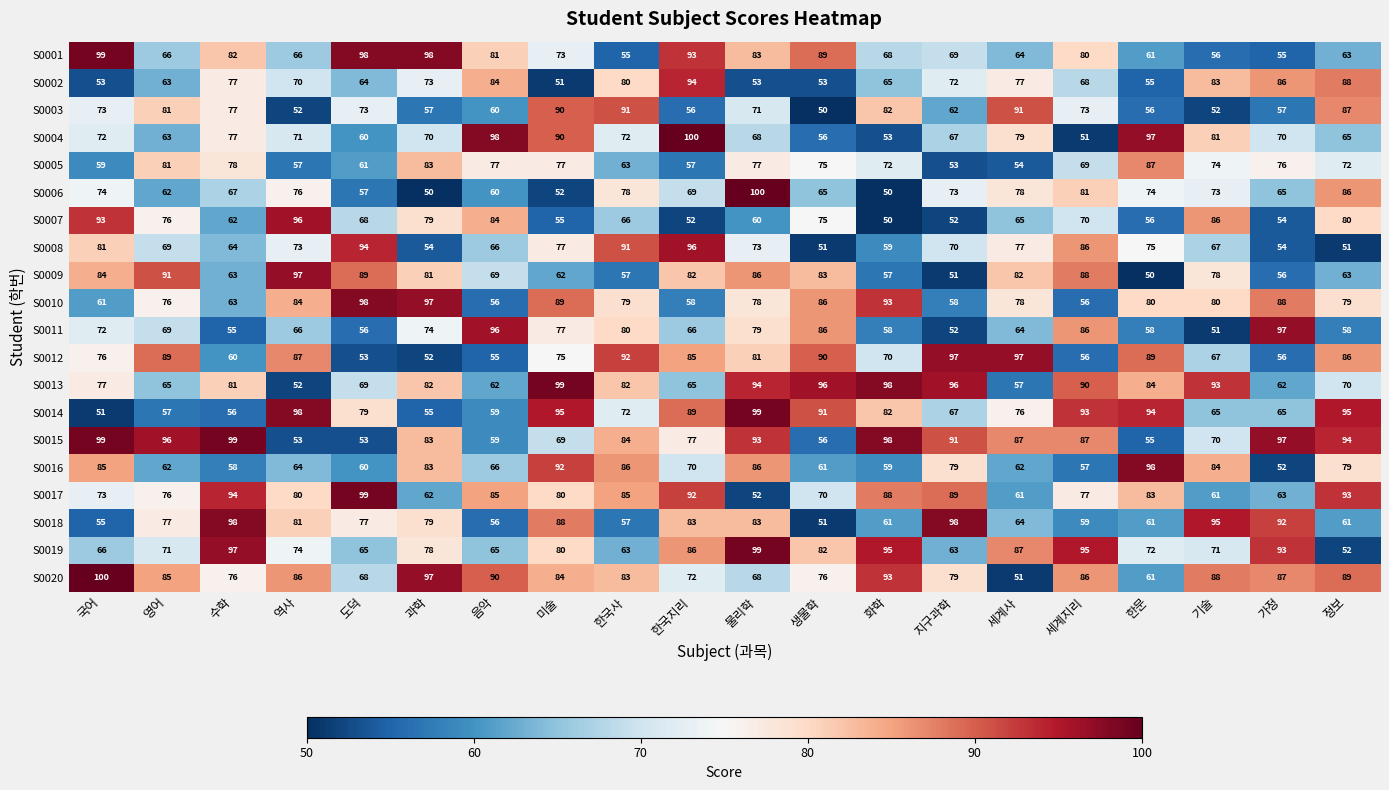

Is it true that S0003 equals 91 at 세계사?

True